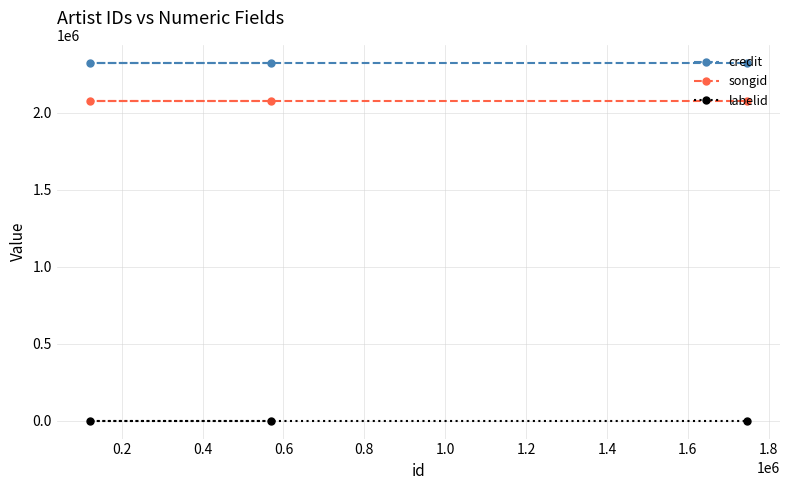

What is the sum of all labelid values?

2346